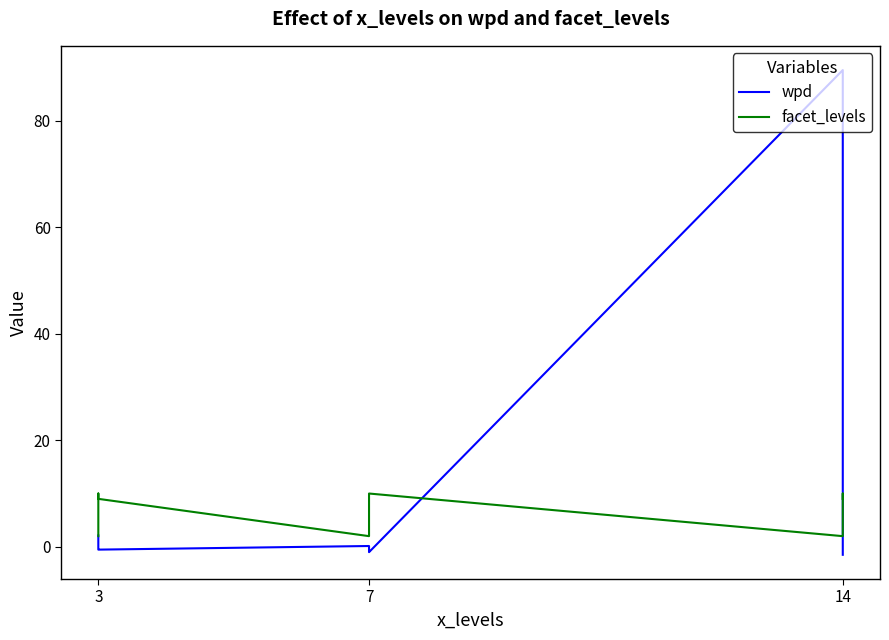

Count the number of categories in the chart.

9